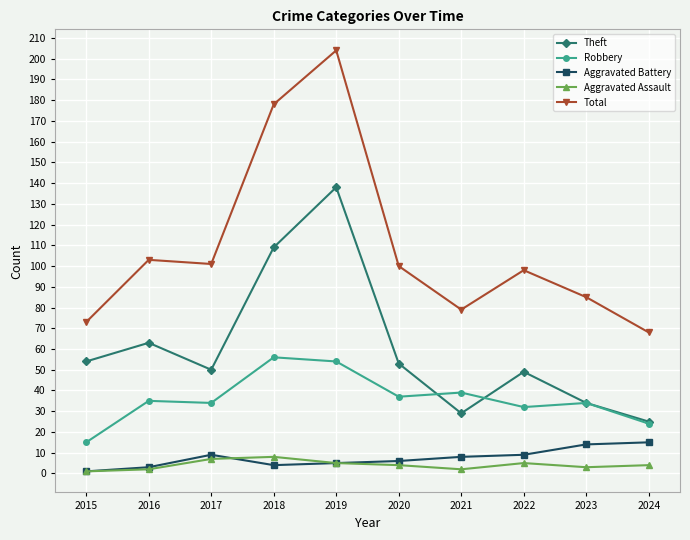

Does the chart display data point markers on the line(s)?

Yes